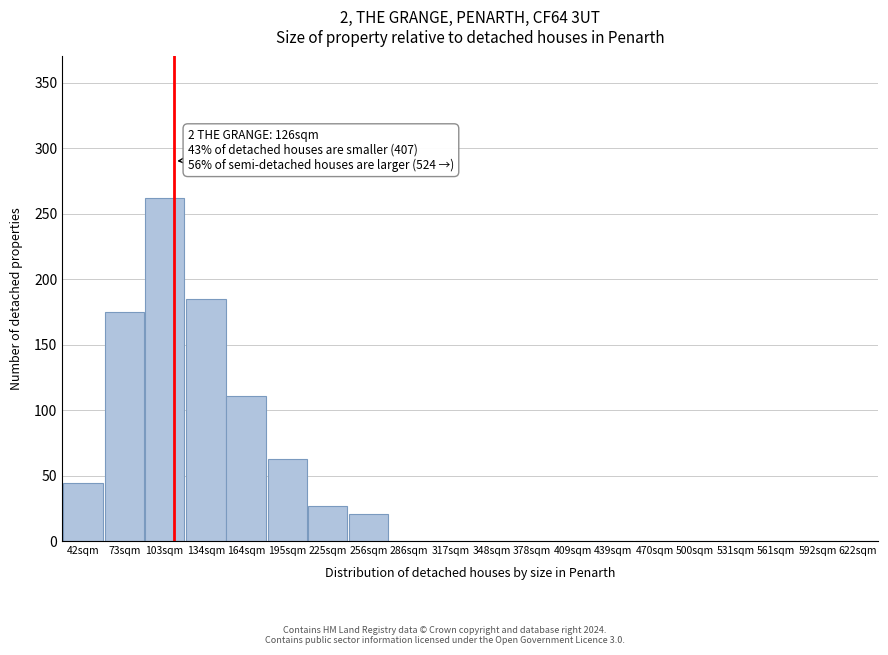

Reading left to right, extract all data points from this chart.

42sqm=44	73sqm=175	103sqm=262	134sqm=185	164sqm=111	195sqm=63	225sqm=27	256sqm=21	286sqm=0	317sqm=0	348sqm=0	378sqm=0	409sqm=0	439sqm=0	470sqm=0	500sqm=0	531sqm=0	561sqm=0	592sqm=0	622sqm=0